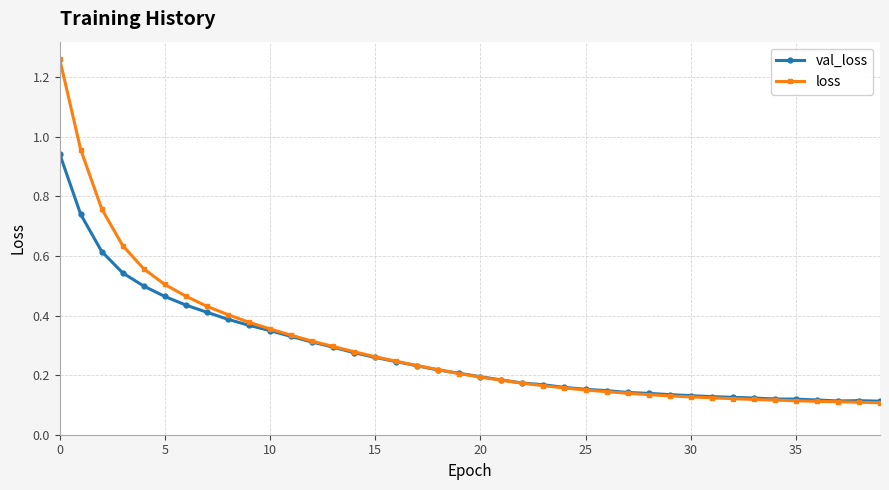

At how many categories does at least one series exceed 0?

40